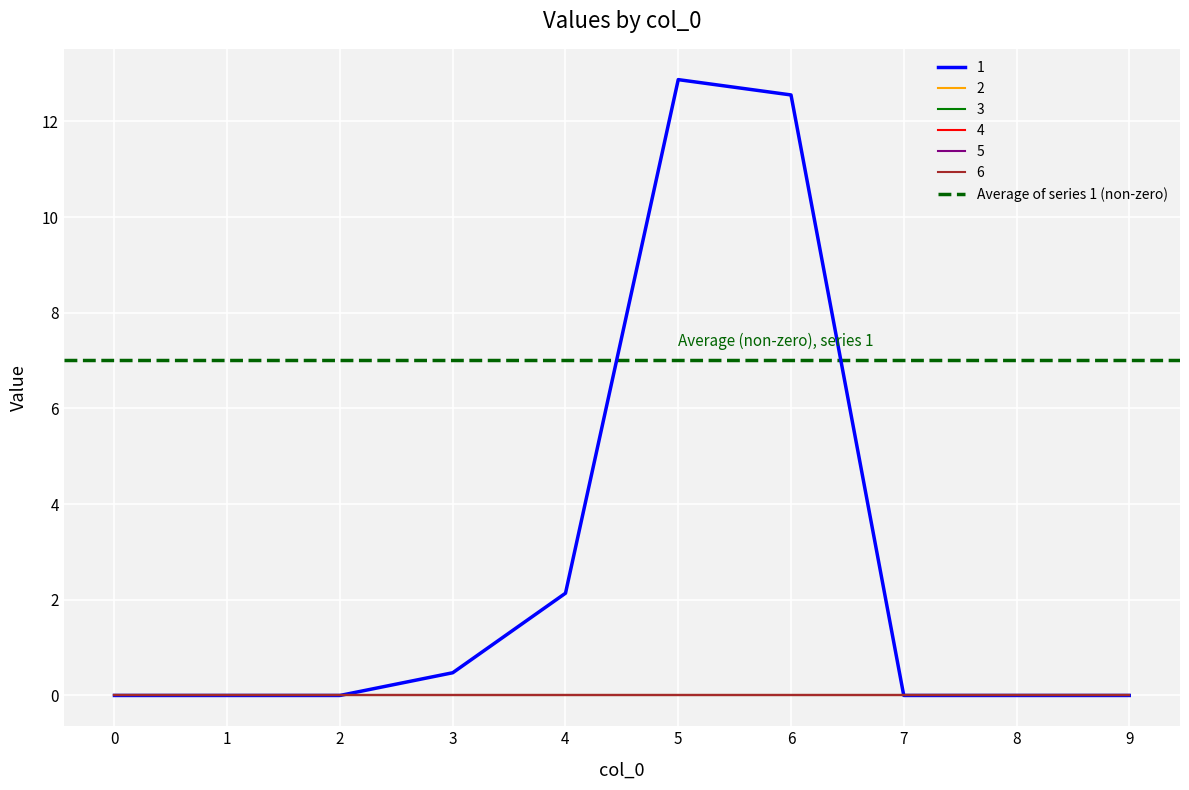

Reading left to right, what are all the values shown in this chart?

1: 0.0	0.0	0.0	0.5	2.1	12.9	12.6	0.0	0.0	0.0
2: 0.0	0.0	0.0	0.0	0.0	0.0	0.0	0.0	0.0	0.0
3: 0.0	0.0	0.0	0.0	0.0	0.0	0.0	0.0	0.0	0.0
4: 0.0	0.0	0.0	0.0	0.0	0.0	0.0	0.0	0.0	0.0
5: 0.0	0.0	0.0	0.0	0.0	0.0	0.0	0.0	0.0	0.0
6: 0.0	0.0	0.0	0.0	0.0	0.0	0.0	0.0	0.0	0.0